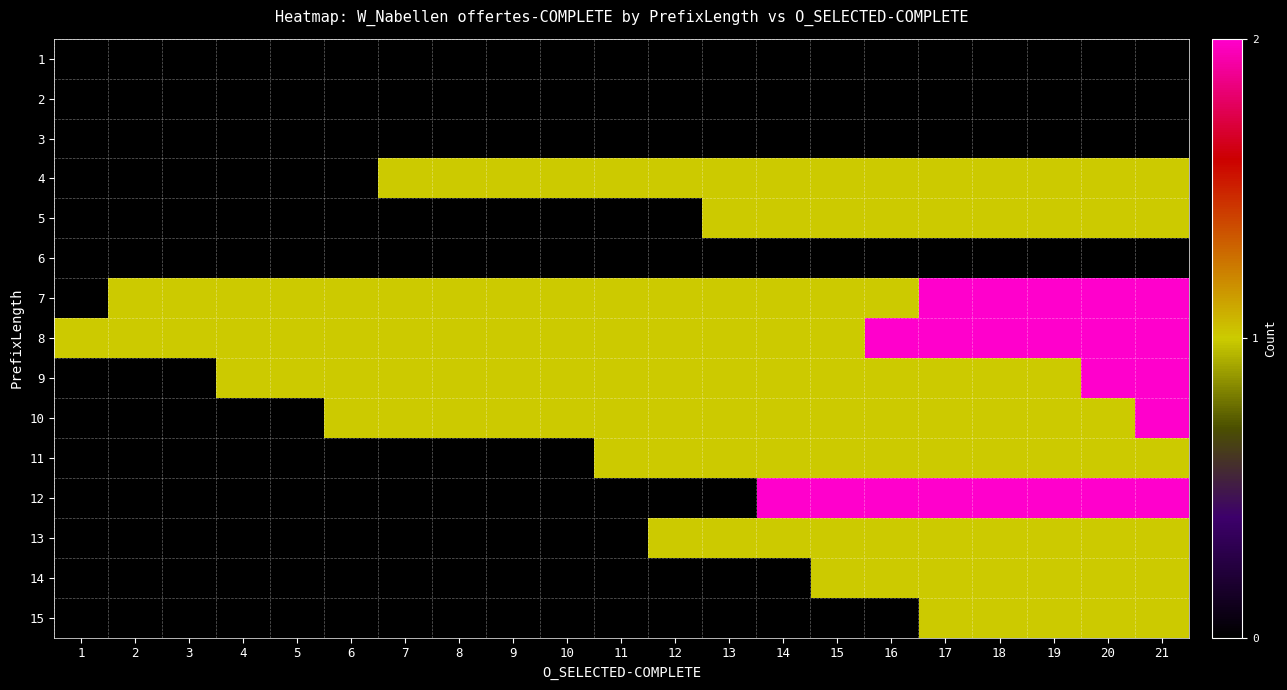

Which category has the lowest value across all series?

1